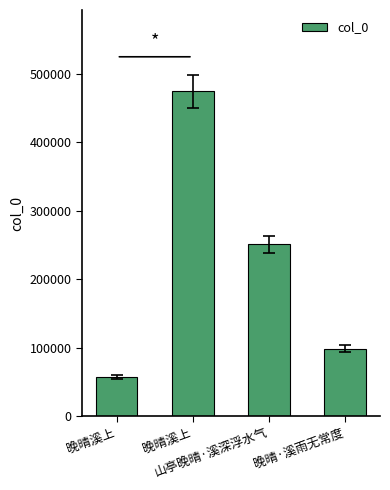

True or false: the data shows 251081 at 山亭晚晴·溪深浮水气.

True